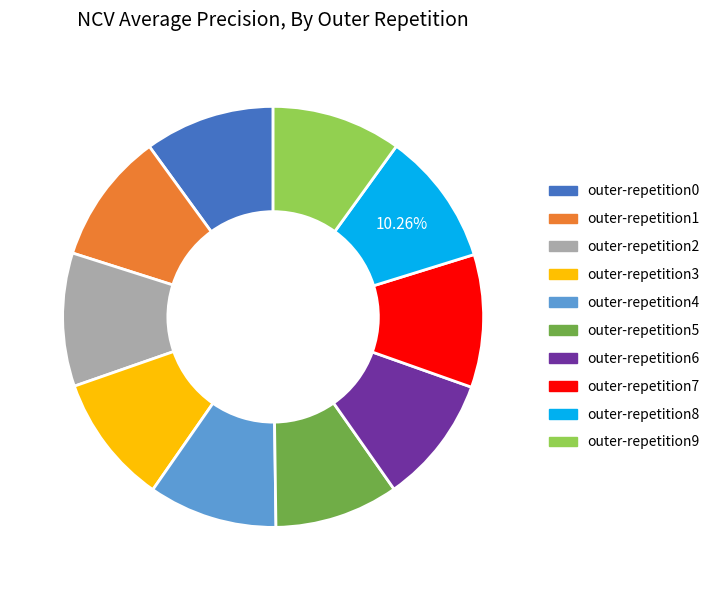

To the nearest percent, what is the average slice percentage?

10%